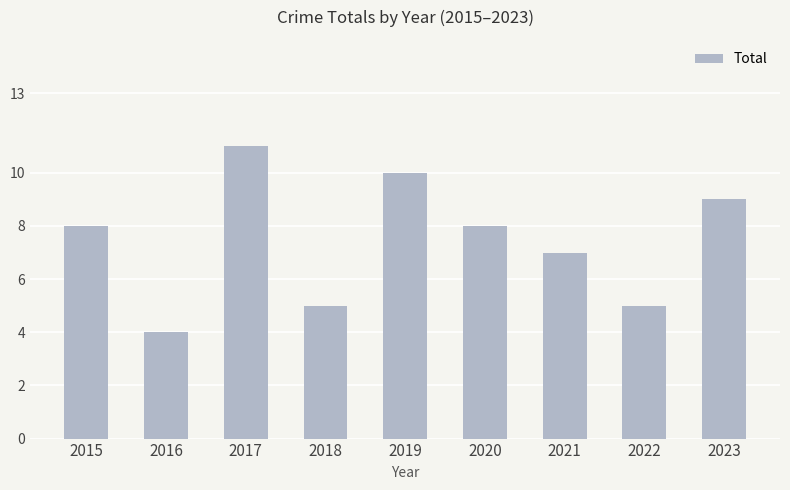

True or false: the data shows 15 at 2017.

False